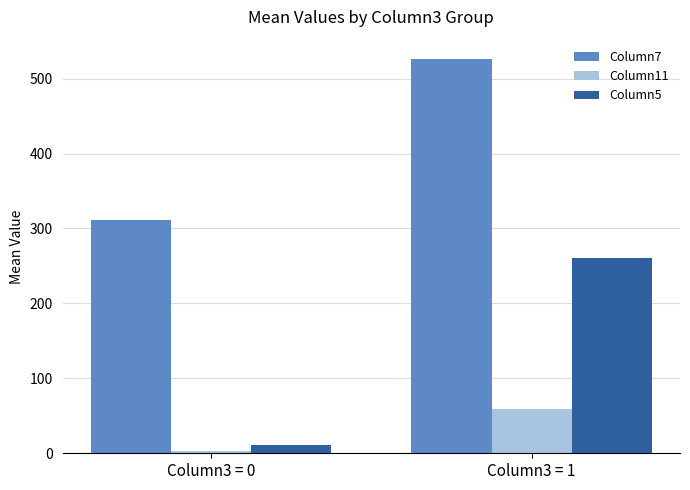

Reading left to right, transcribe all the data shown in this chart.

Column7: Column3 = 0=310.8	Column3 = 1=525.7
Column11: Column3 = 0=2.8	Column3 = 1=58.4
Column5: Column3 = 0=10.8	Column3 = 1=260.3